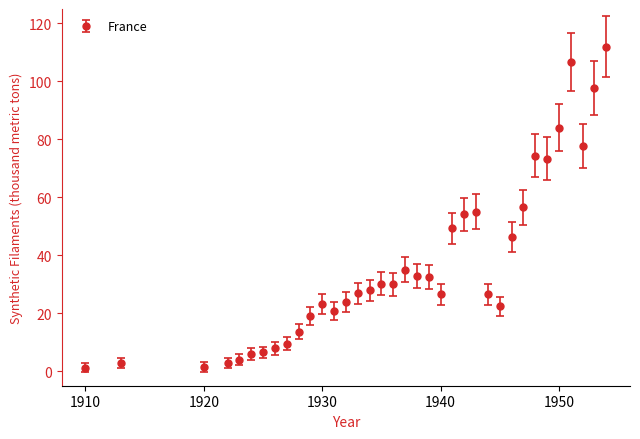

What is the average value?

36.7